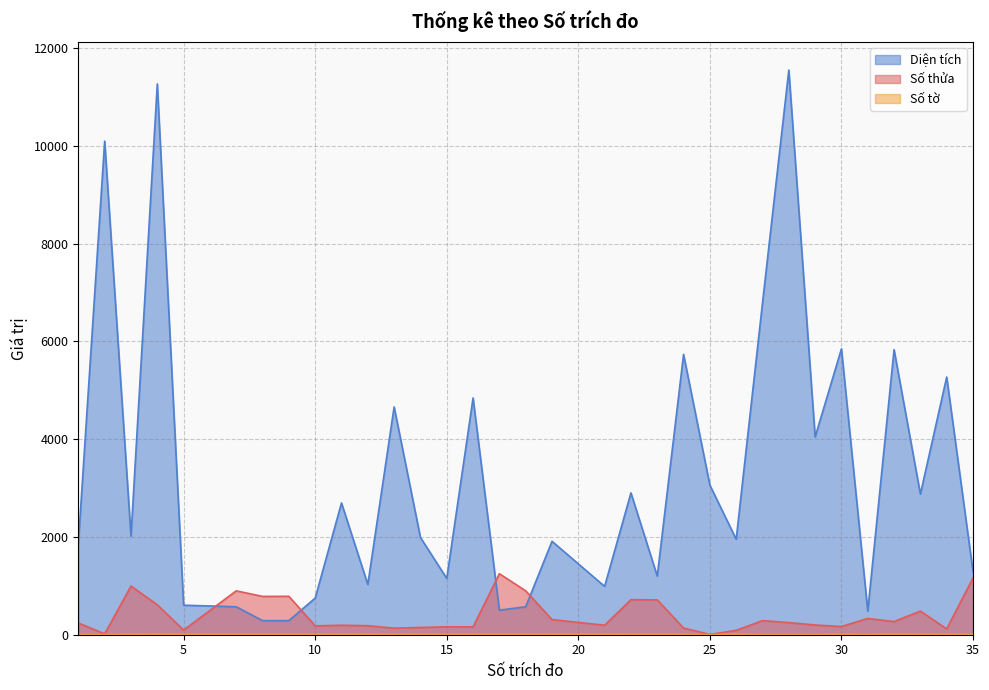

Count the number of categories in the chart.

33